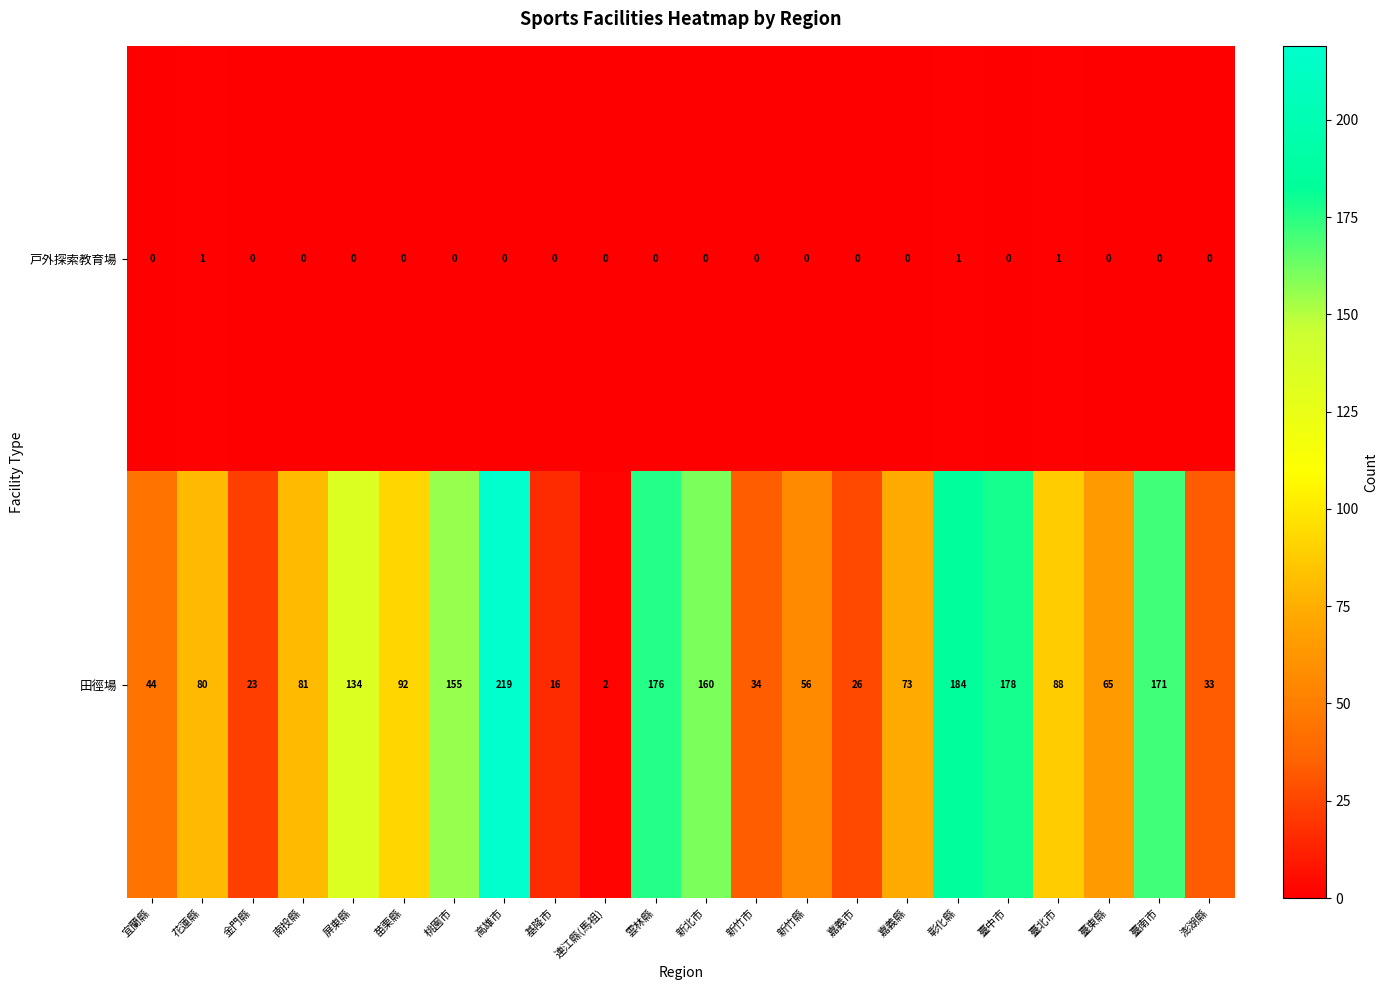

How many categories are shown in the chart?

22